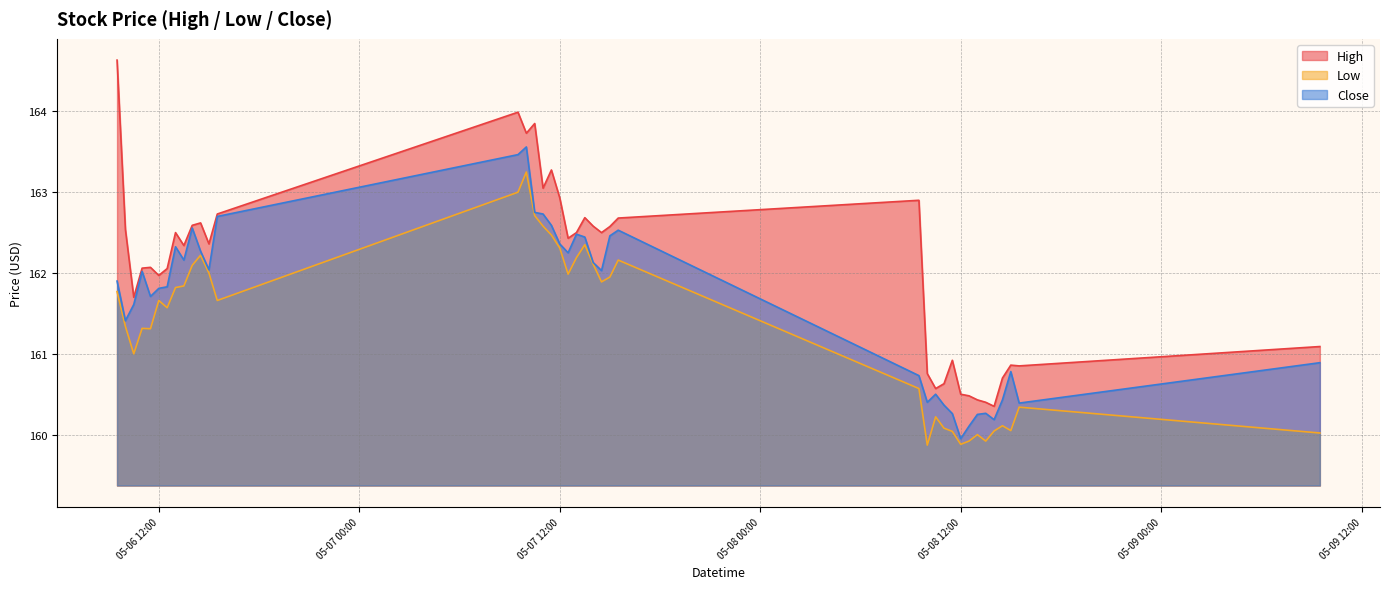

How many interior local valleys does the Close series have?

10